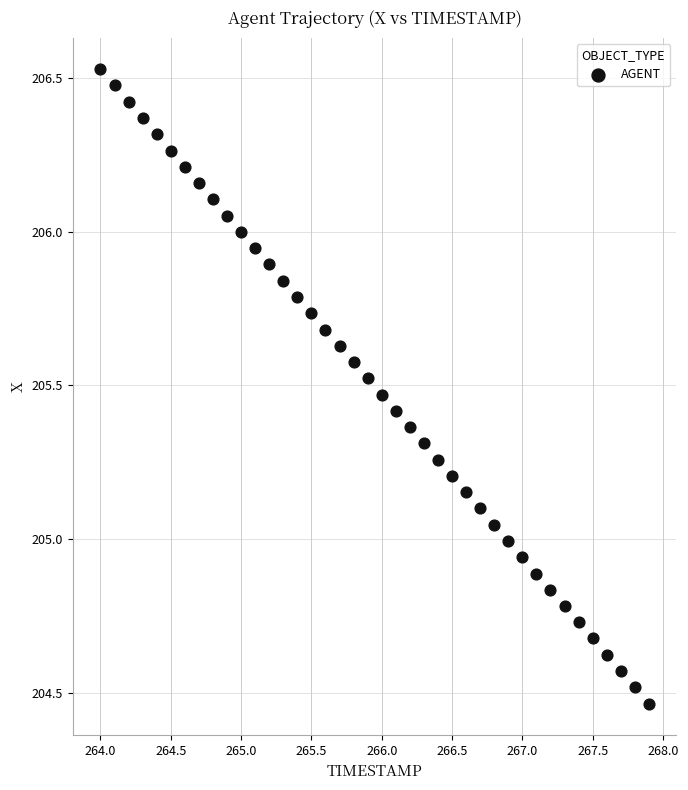

What is the range of Y values (max minus min)?

2.1